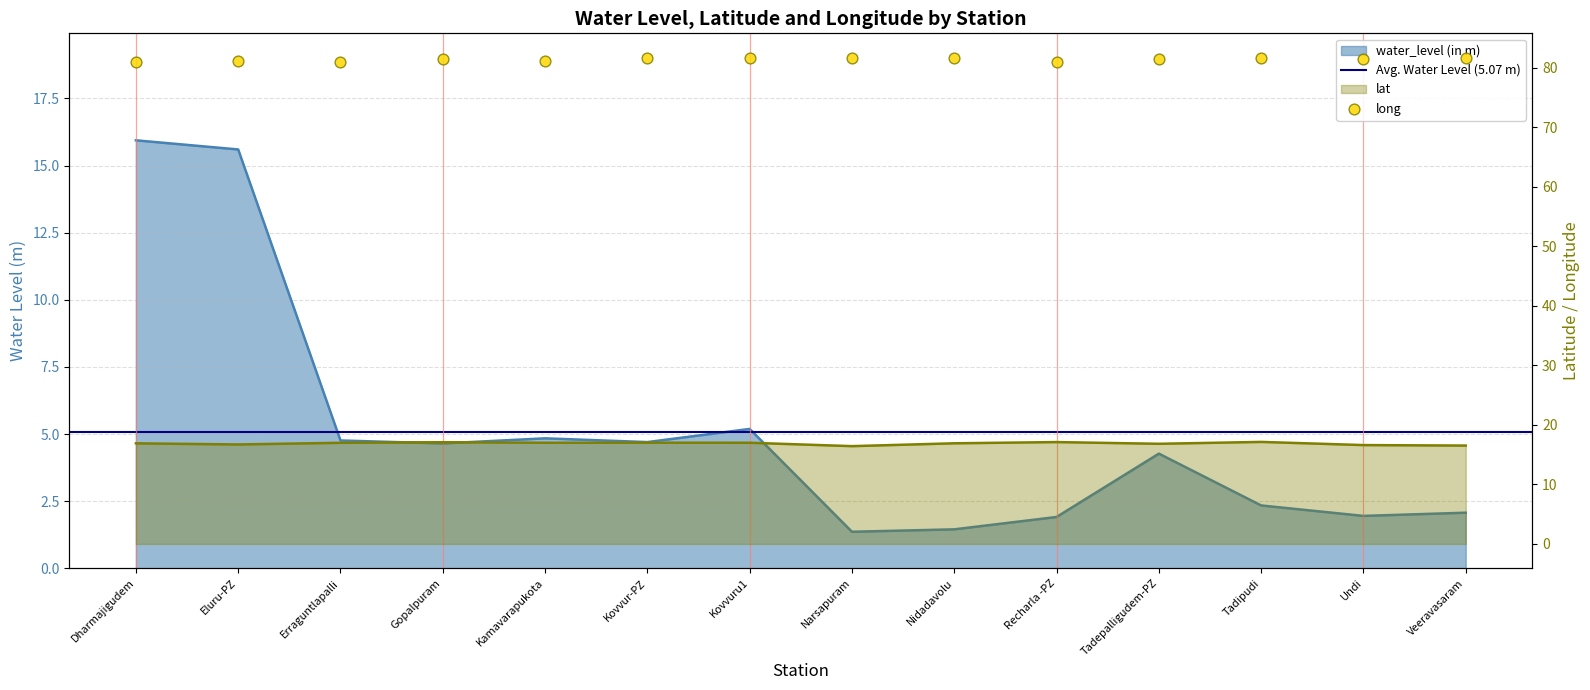

At how many categories does at least one series exceed 39?

14